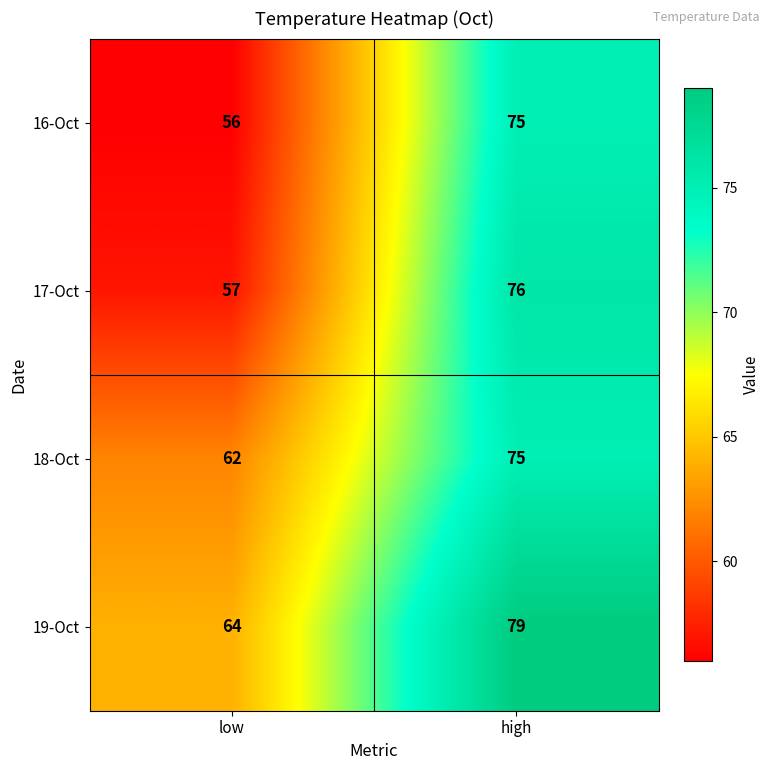

What is the difference between the maximum and minimum values in the 17-Oct series?

19